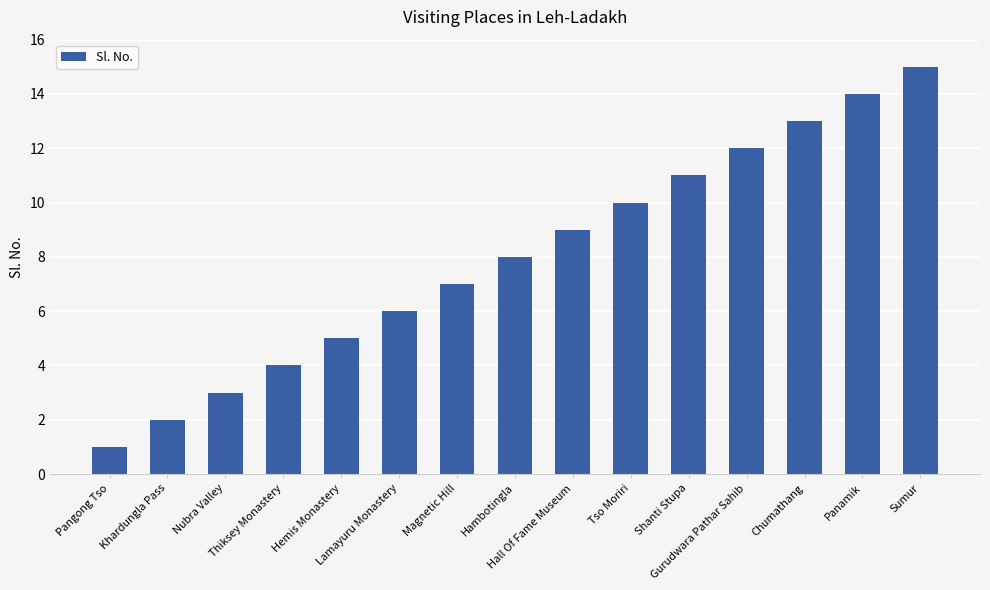

How many data points does each series have?

15